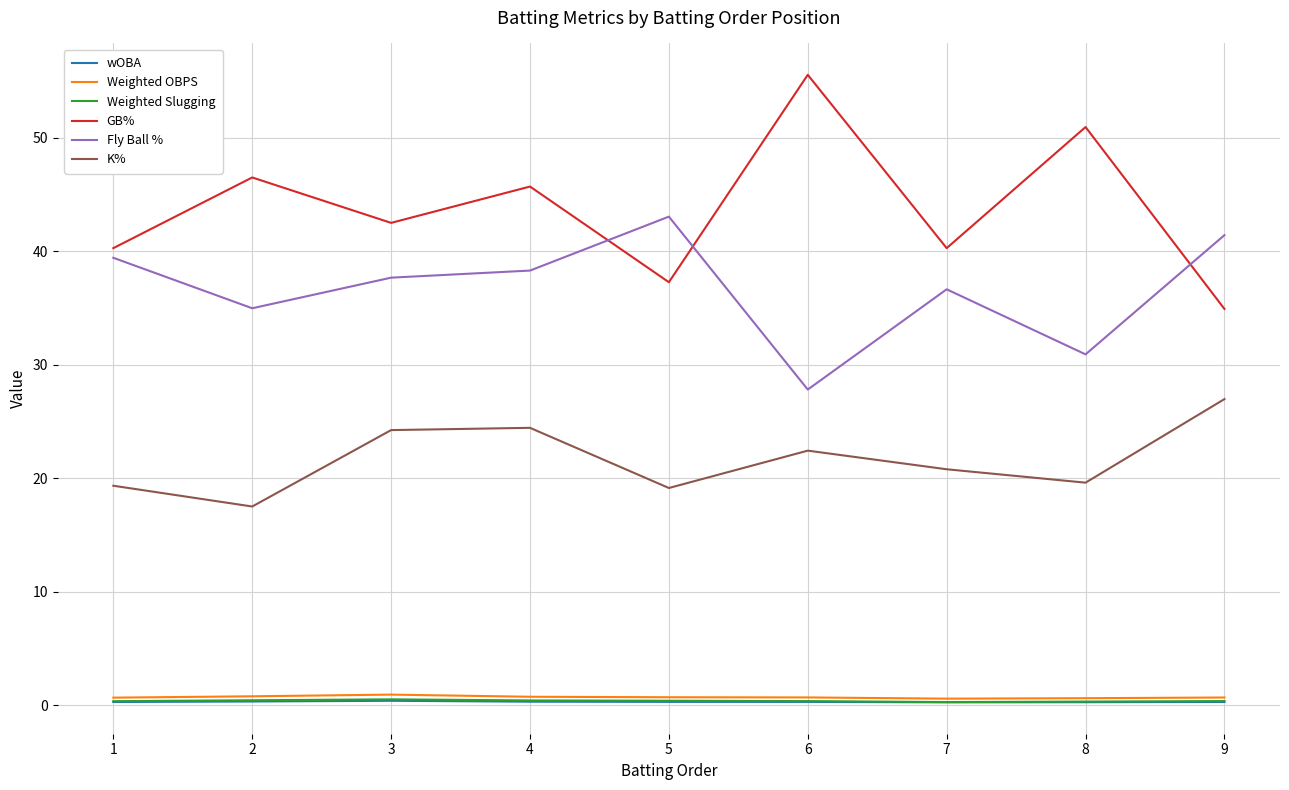

The value of wOBA at 7 is 0.3. True or false?

True